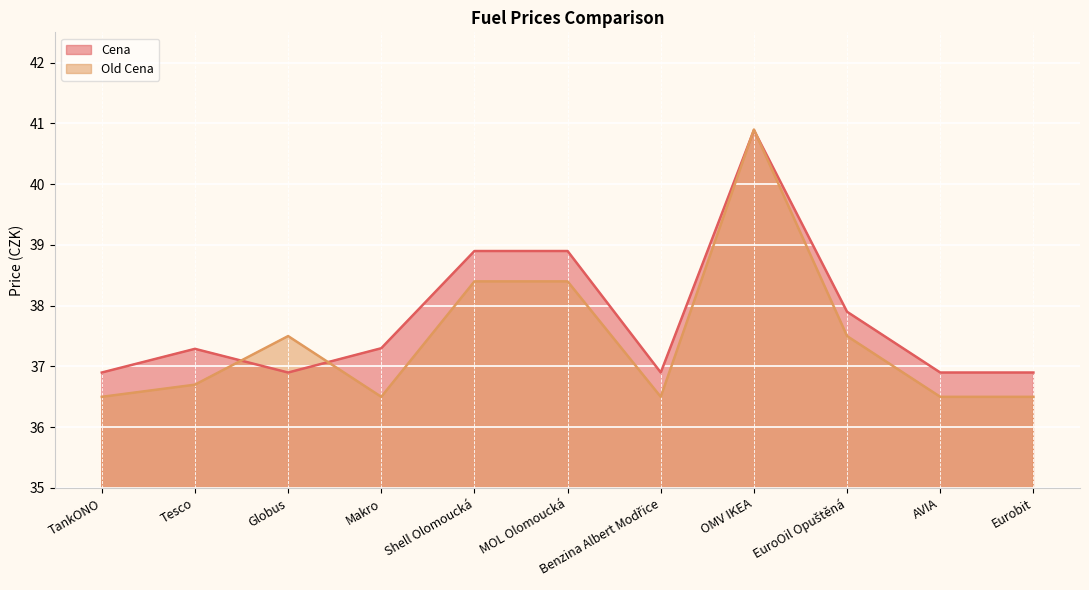

What is the label of the 9th point from the left?

EuroOil Opuštěná